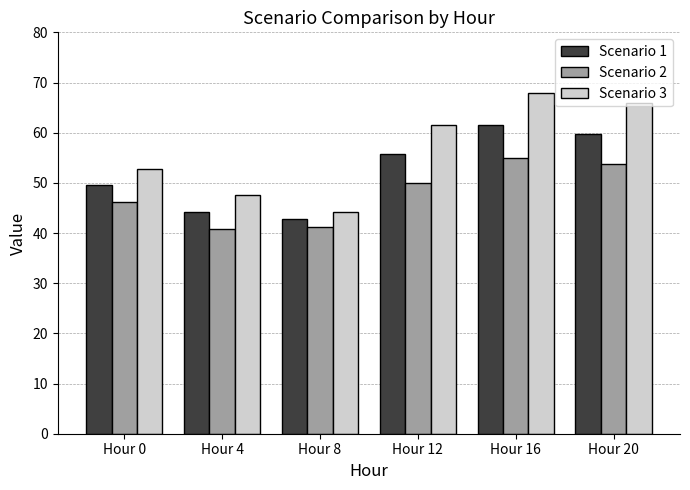

What is the average value of the Scenario 3 series?

56.7